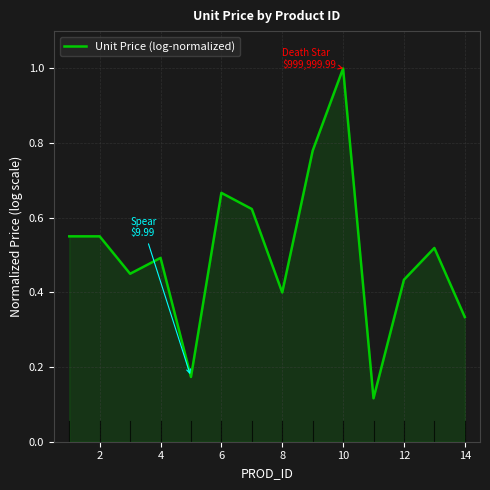

Does the chart display data point markers on the line(s)?

No